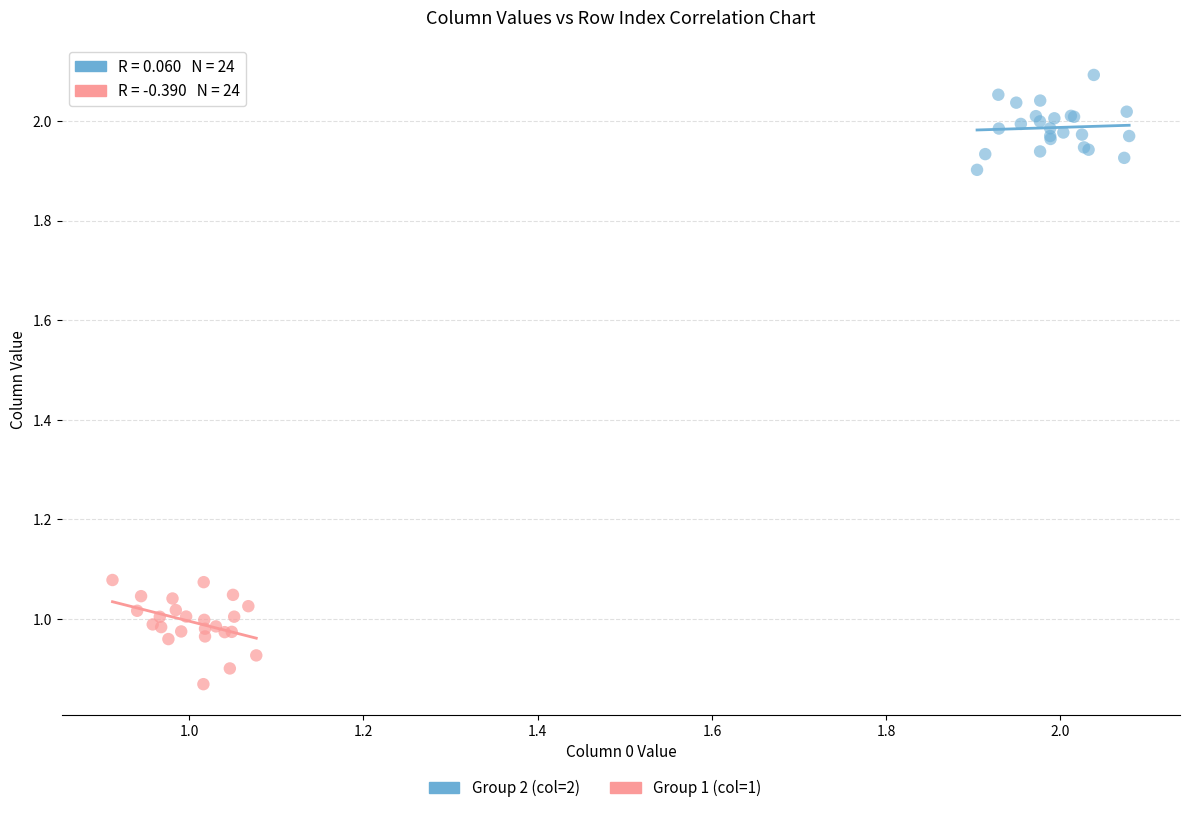

Which series reaches the maximum Y coordinate?

Group 2 (col=2)